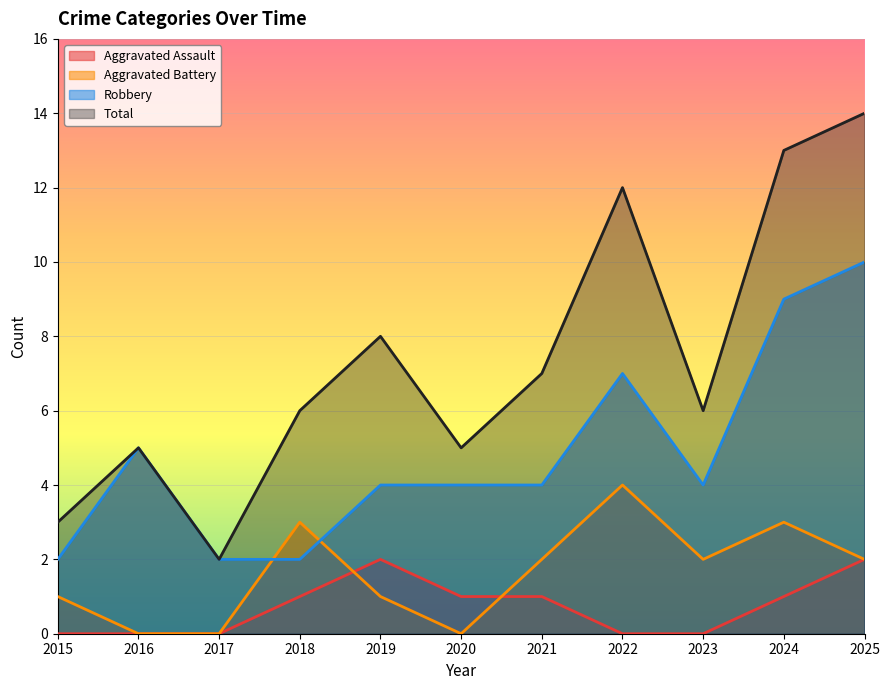

What is the difference between the maximum and minimum values in the Aggravated Battery series?

4